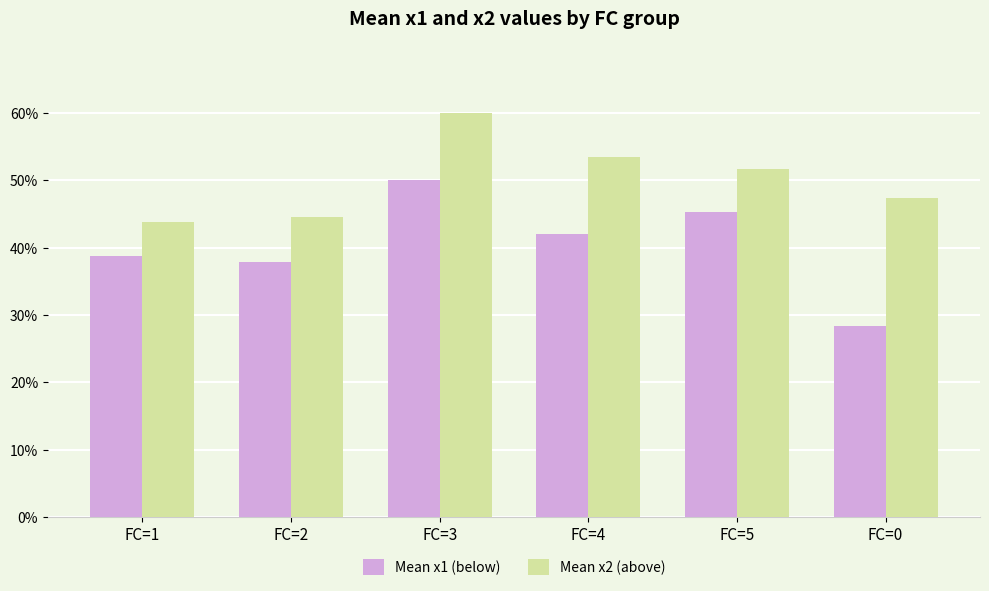

At which category is the sum across all series the highest?

FC=3